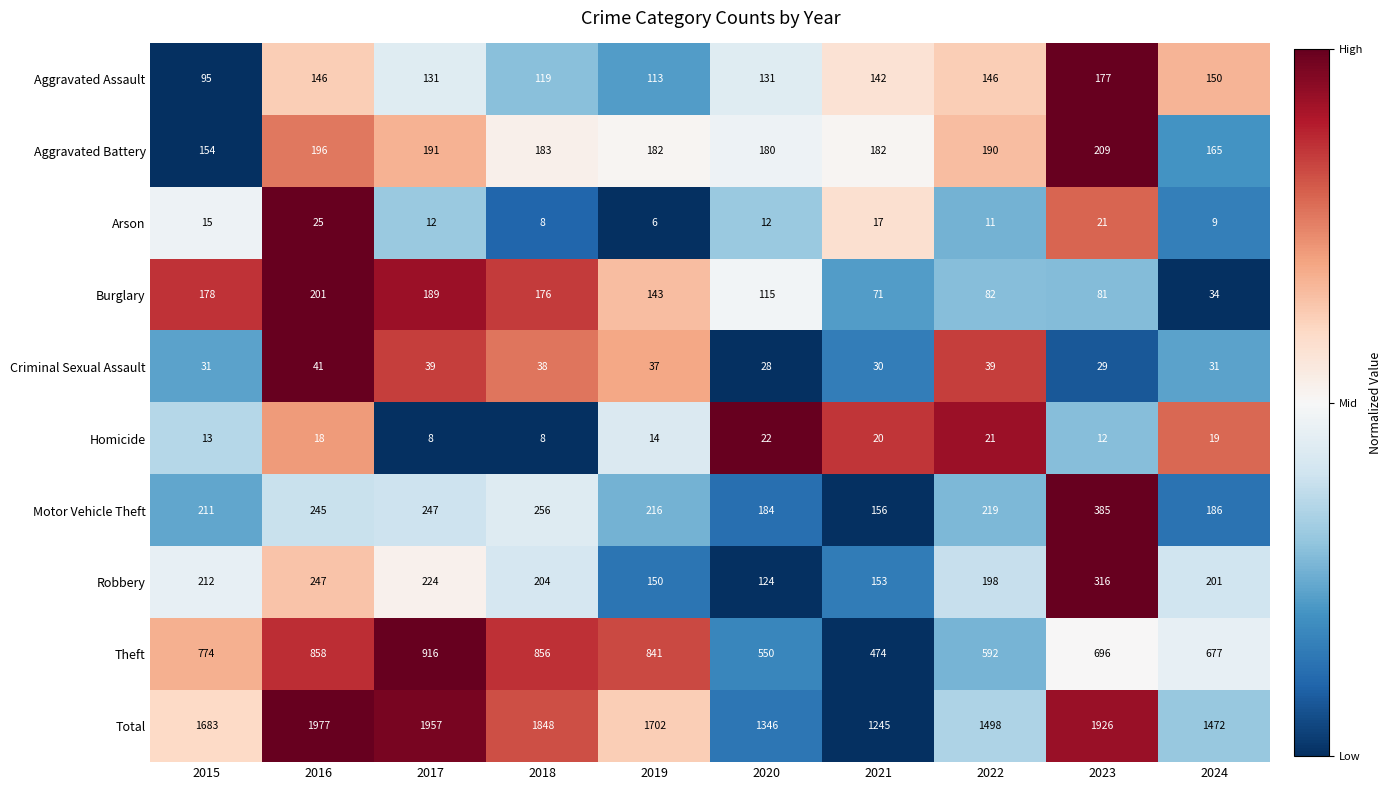

At which label does Burglary first exceed 143?

2015